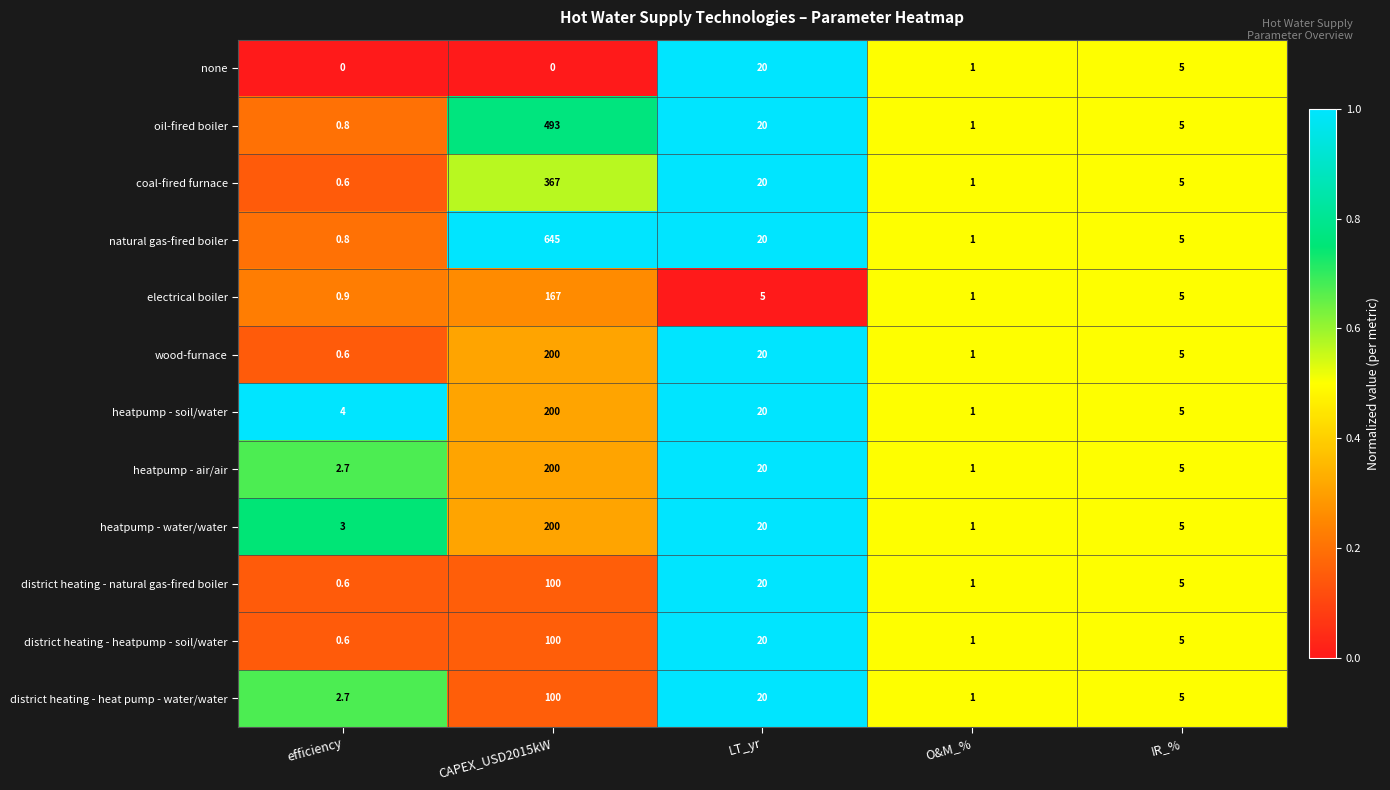

What is the average value of the heatpump - water/water series?

45.8